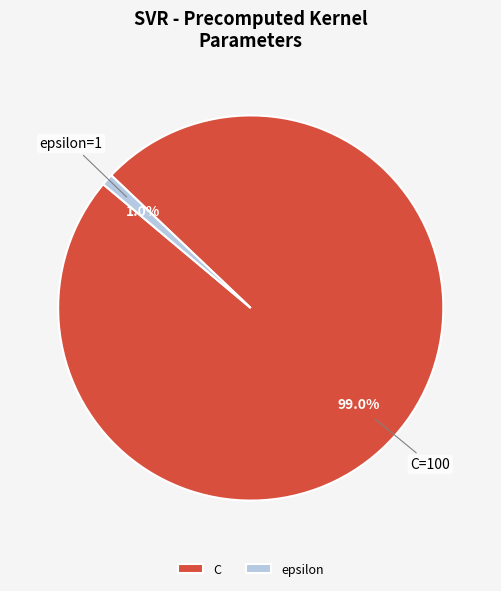

Between C and epsilon, which is larger?

C